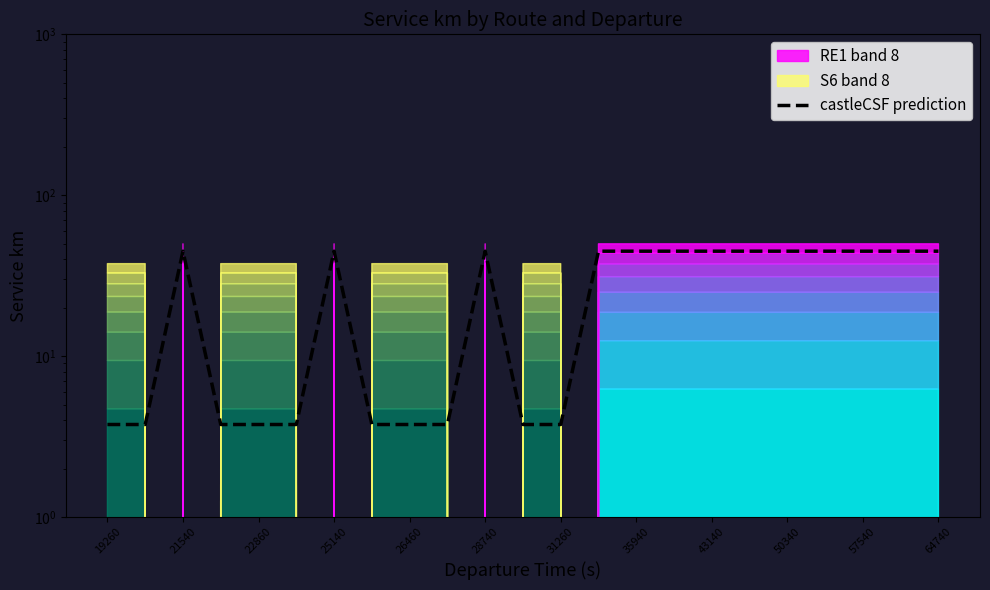

What is the average value?

27.0